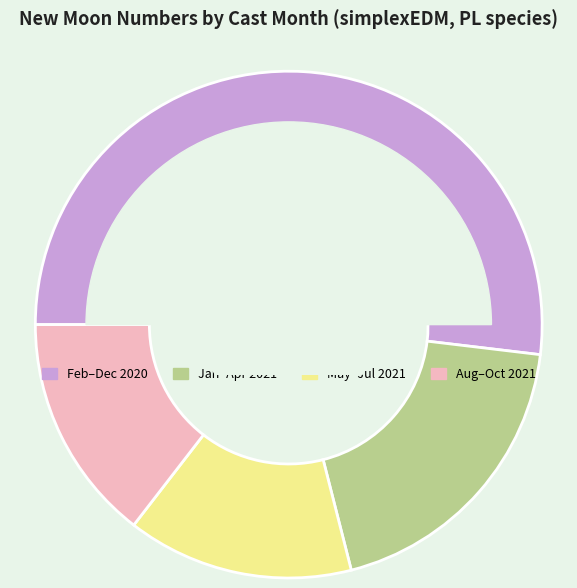

What percentage is NOT represented by 4?

95.2%